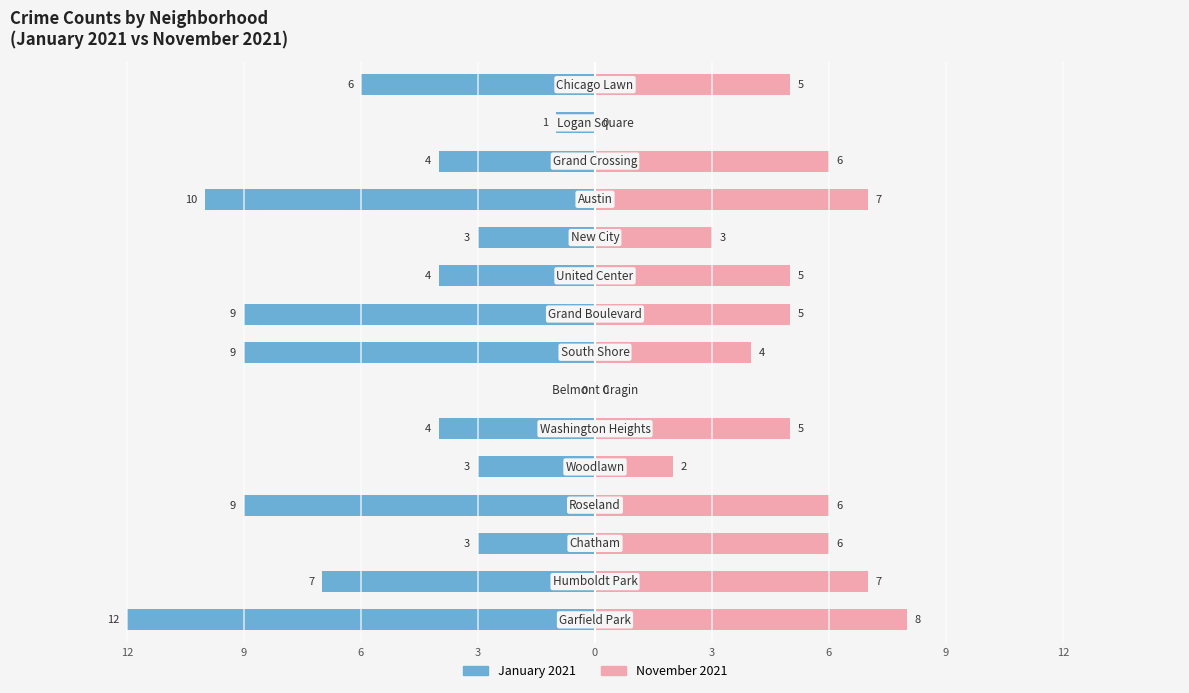

What is the difference between the highest and lowest values at 13?

1